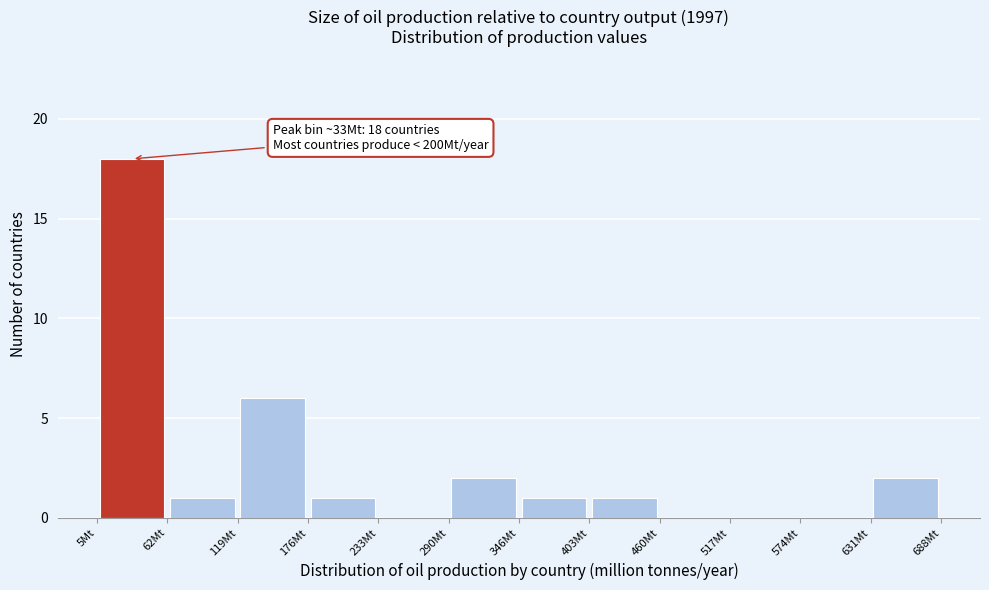

Which range on the x-axis has the tallest bar?

10 to 60